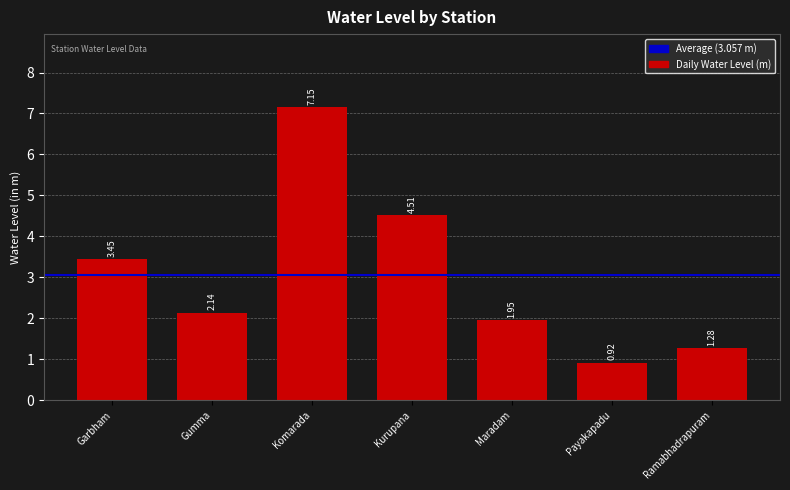

Between Komarada and Garbham, which is larger?

Komarada